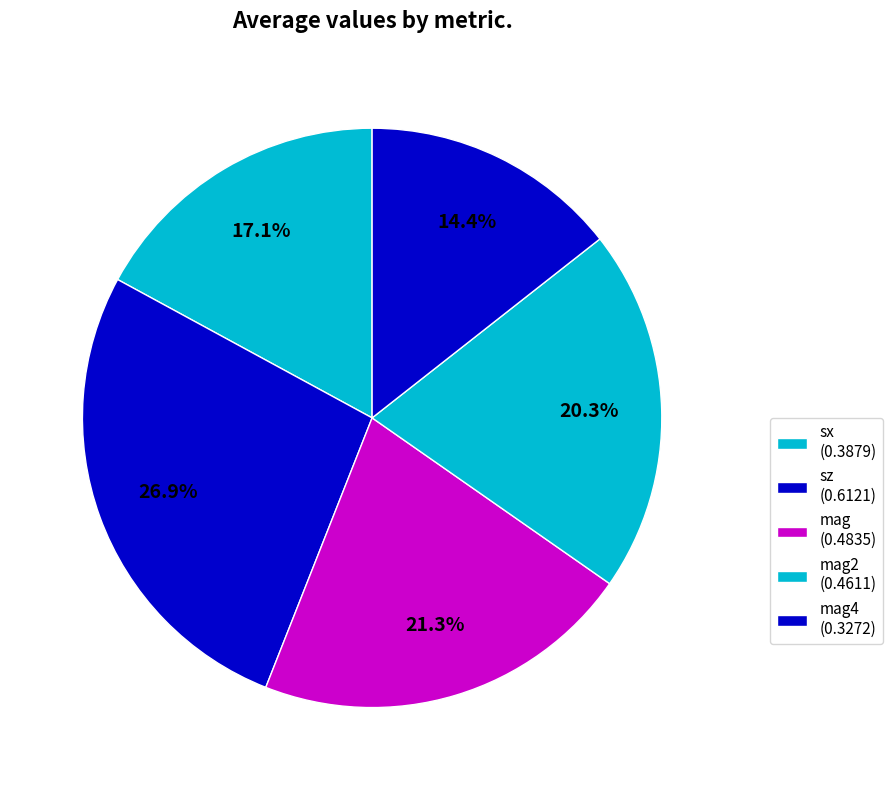

How many slices are in this pie chart?

5